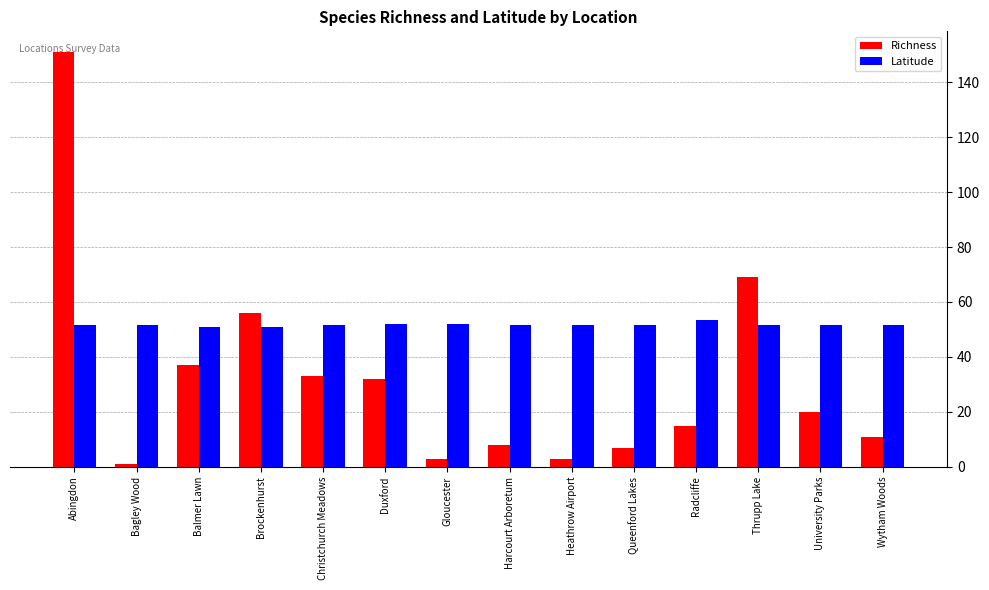

What is the label of the 8th bar from the right?

Gloucester